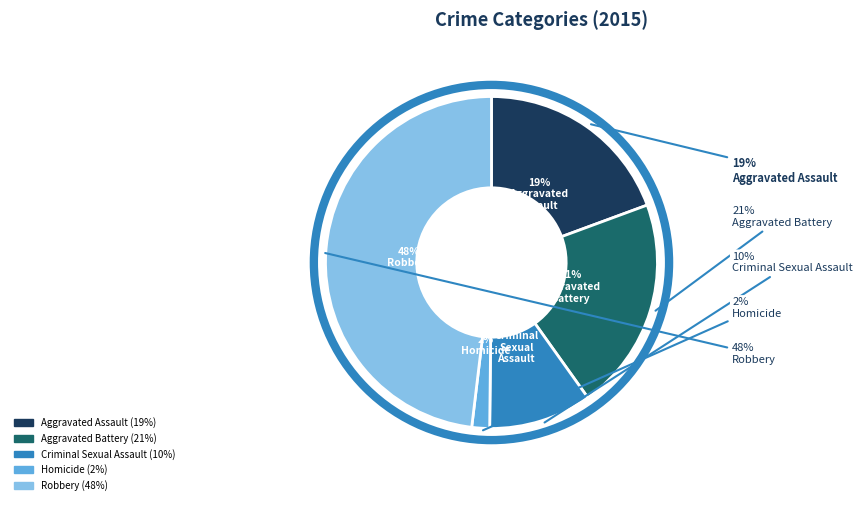

Combined, what portion of the pie is Robbery and Criminal Sexual Assault?

58.1%